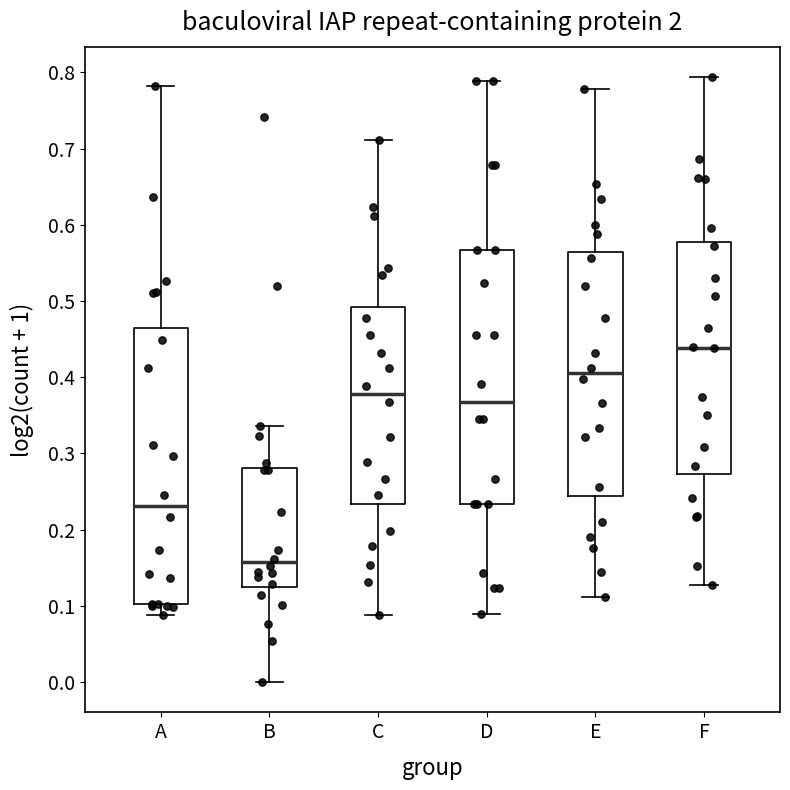

Which box is the tallest, from its lower edge to its upper edge?

A